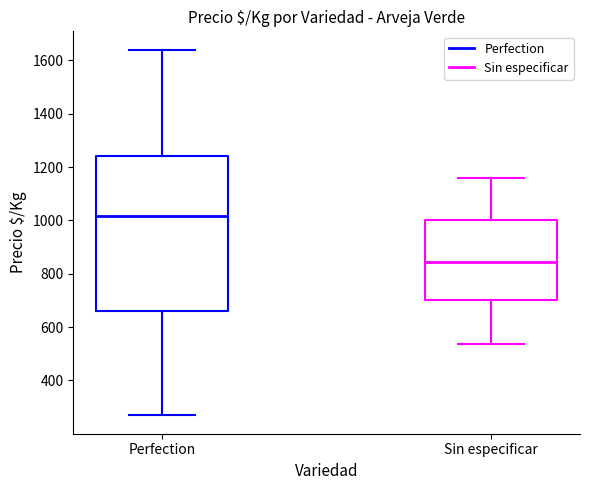

Reading left to right, transcribe this box plot: for each box, give where its median line is, the range the box spans, and where its two whiskers end, as read against the y-axis. The values are not printed on the chart, so give them approximately, as read against the axis.

Perfection: median 1020, box 660 to 1240, whiskers 260 to 1640
Sin especificar: median 840, box 700 to 1000, whiskers 540 to 1160